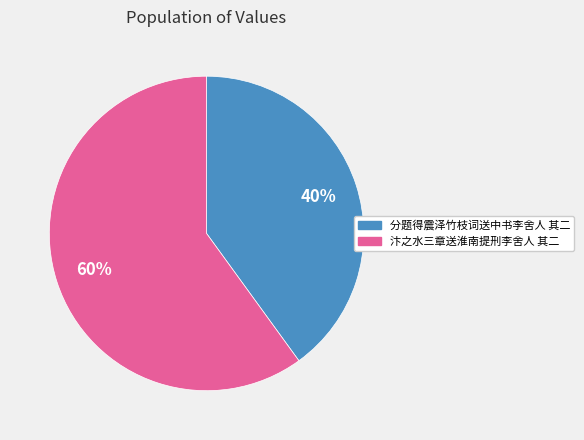

Is the sum of 汴之水三章送淮南提刑李舍人 其二 and 分题得震泽竹枝词送中书李舍人 其二 greater than half?

Yes